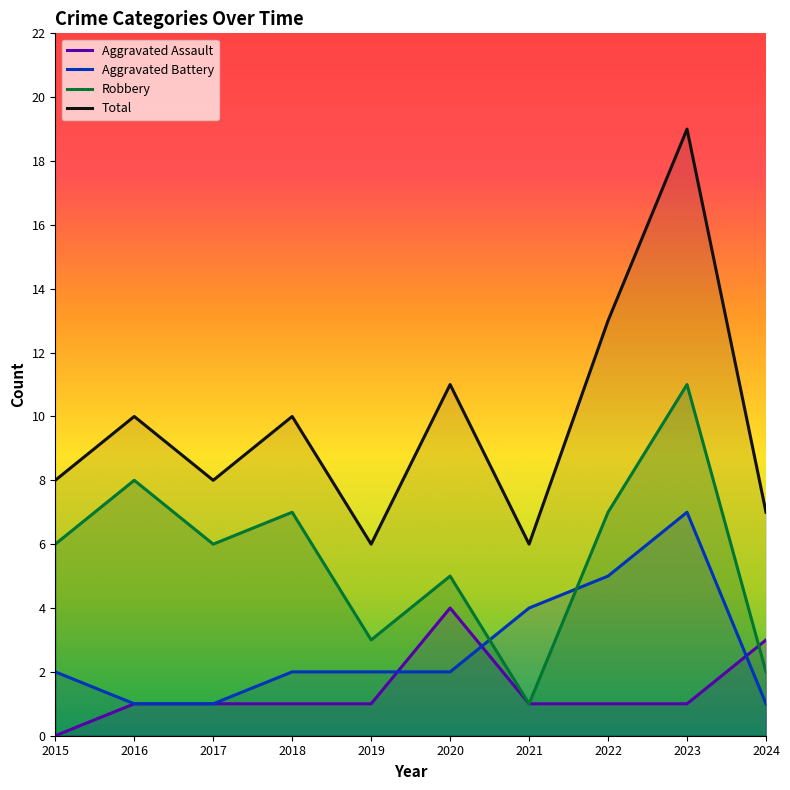

At which category does Total reach its first local valley?

2017